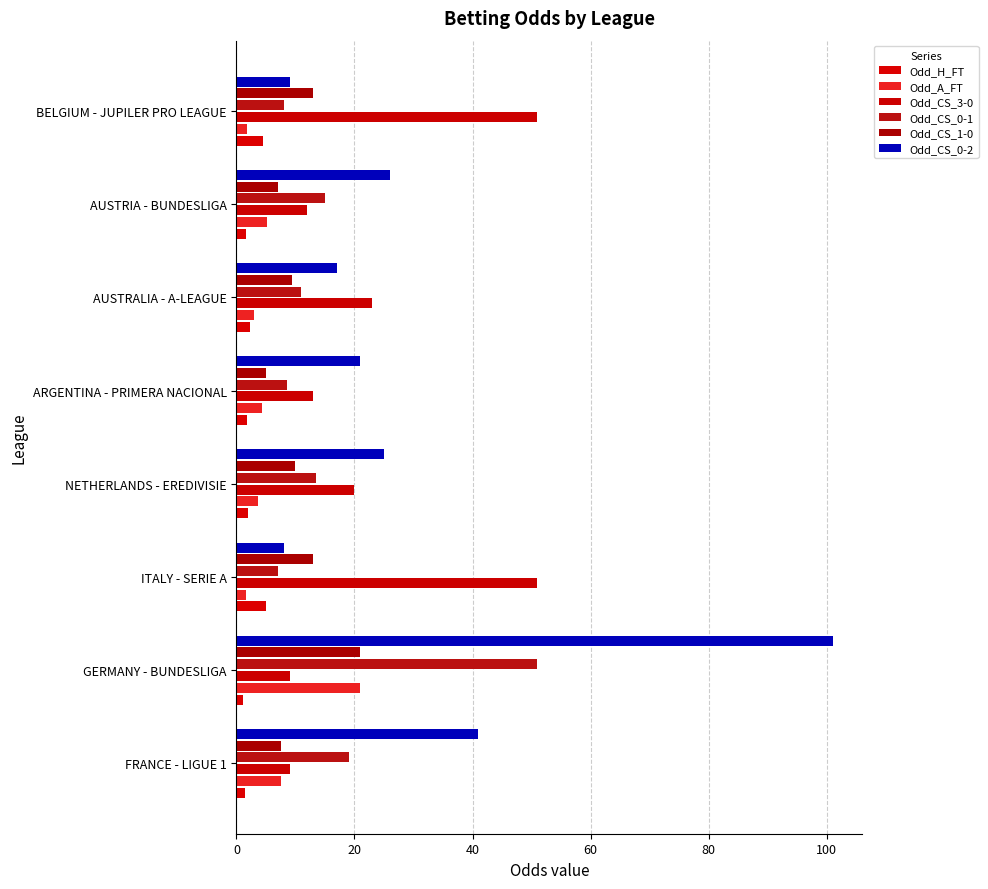

Count the number of data series in this chart.

6